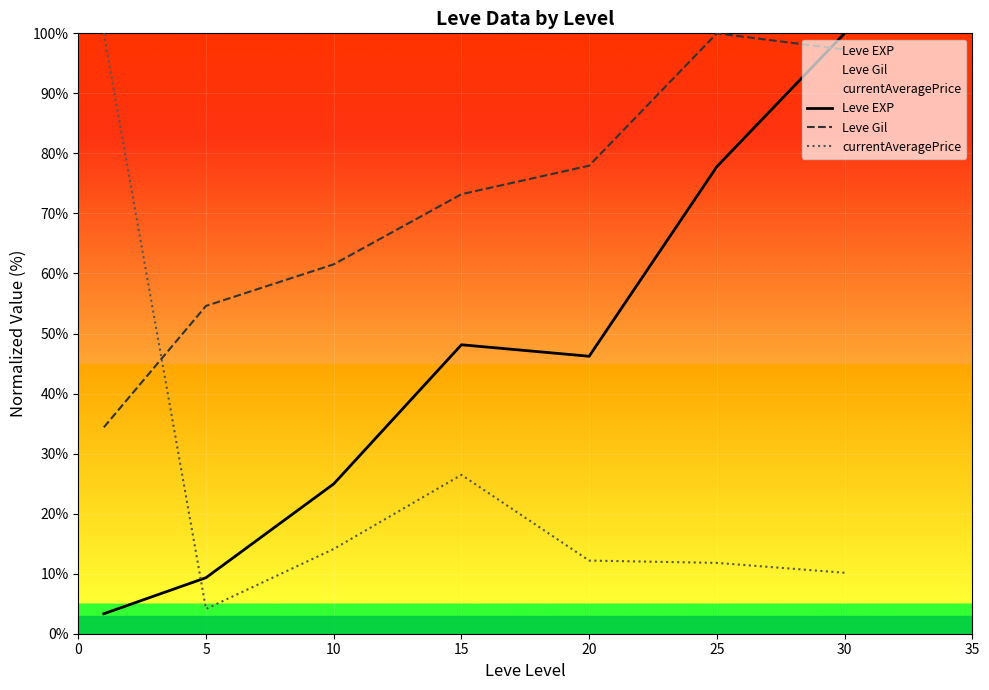

Rank the series at 10 from lowest to highest value.

currentAveragePrice, Leve EXP, Leve Gil